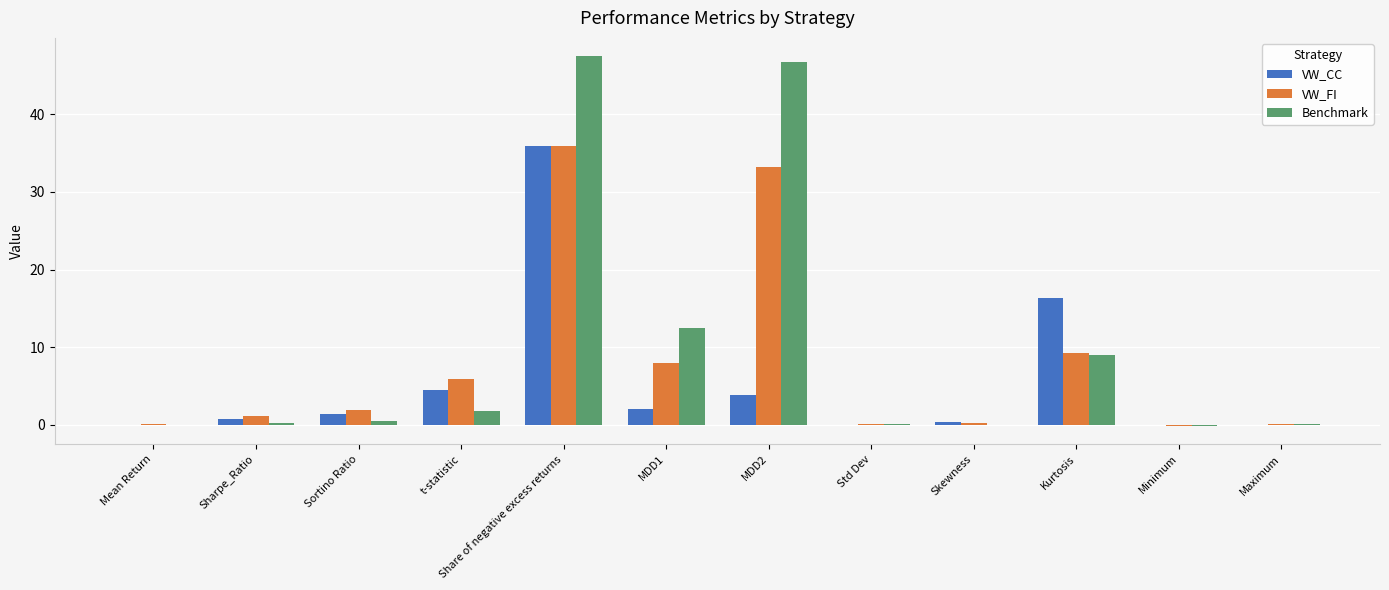

What is the maximum value shown in the chart?

47.4